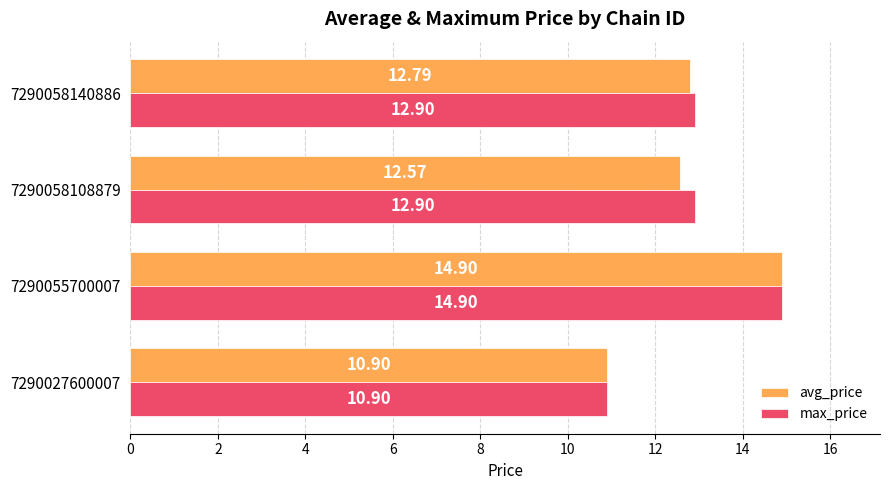

What is the difference between the maximum and minimum values in the avg_price series?

4.0